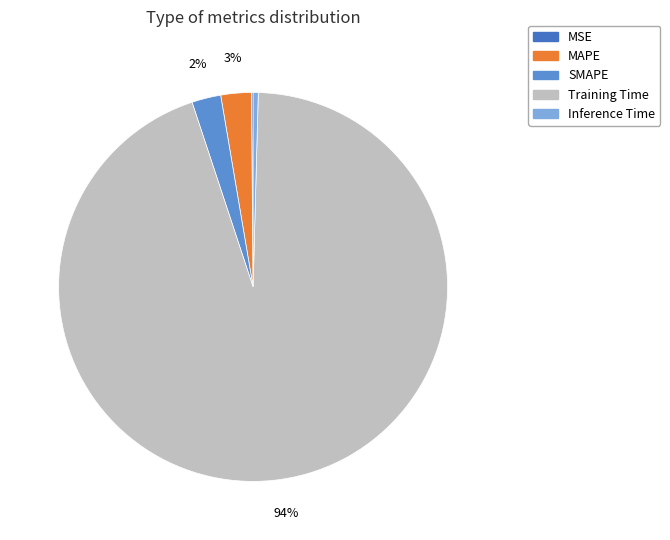

Which category has the biggest portion of the pie?

Training Time